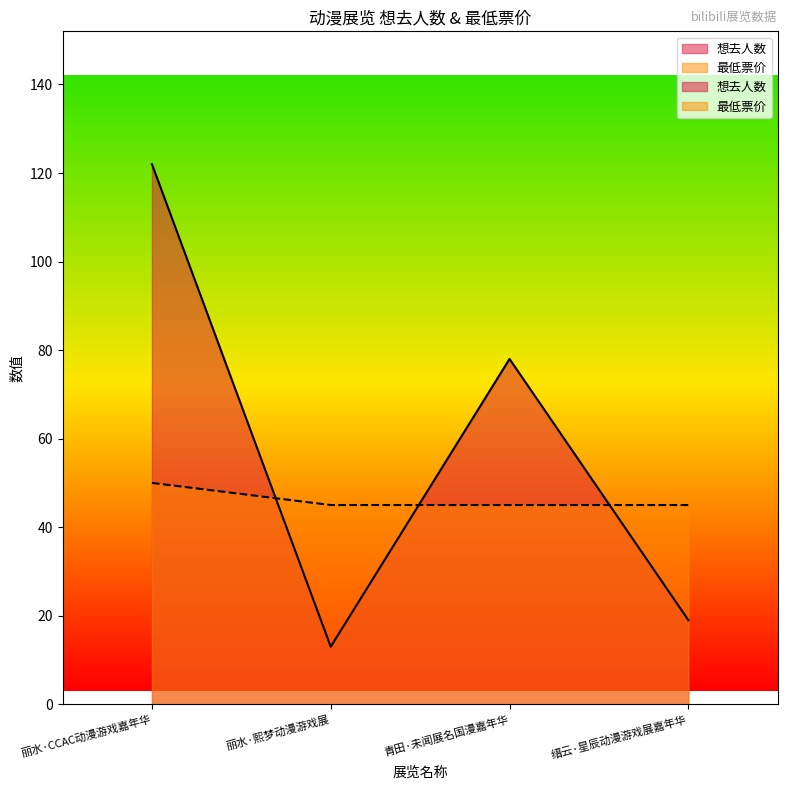

What is the label of the 1st point from the right?

缙云·星辰动漫游戏展嘉年华